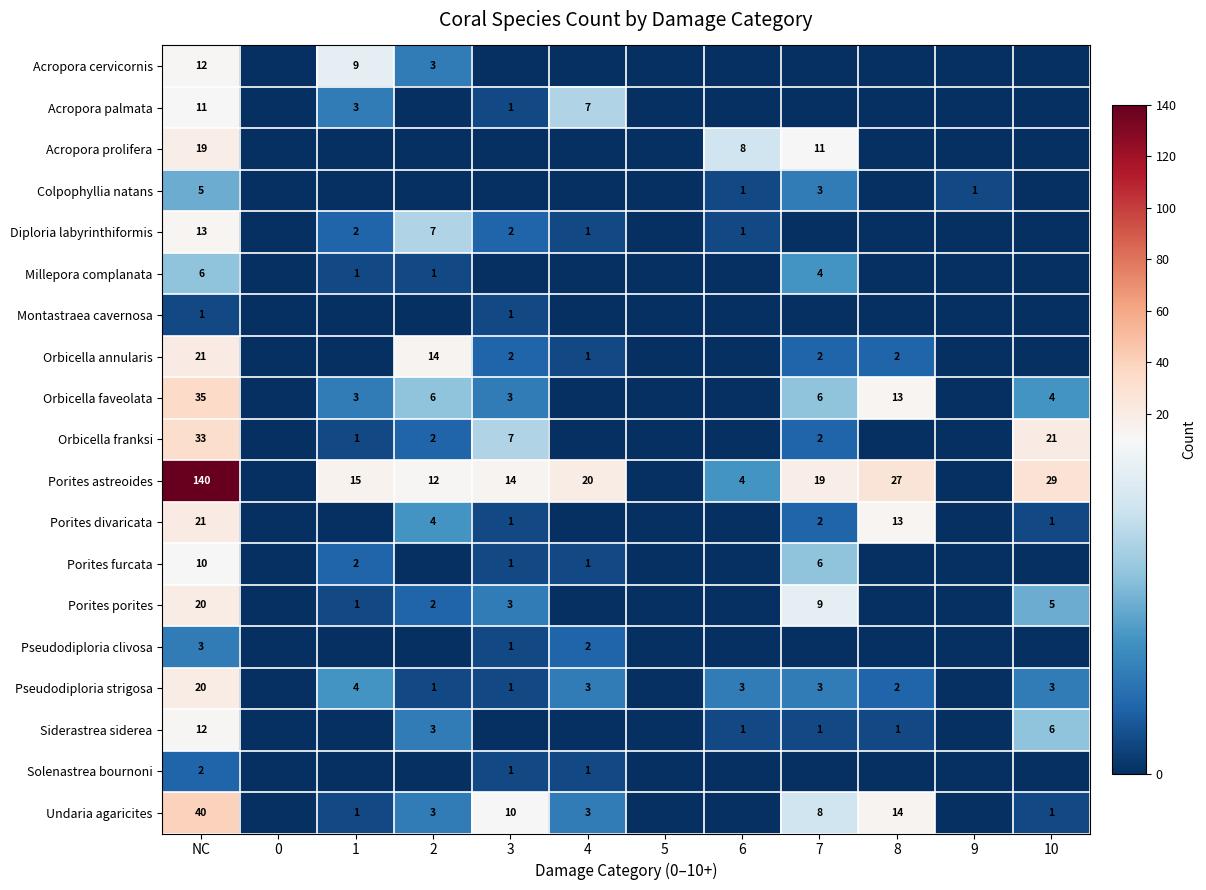

What is the difference between the Porites furcata values at 4 and 2?

1